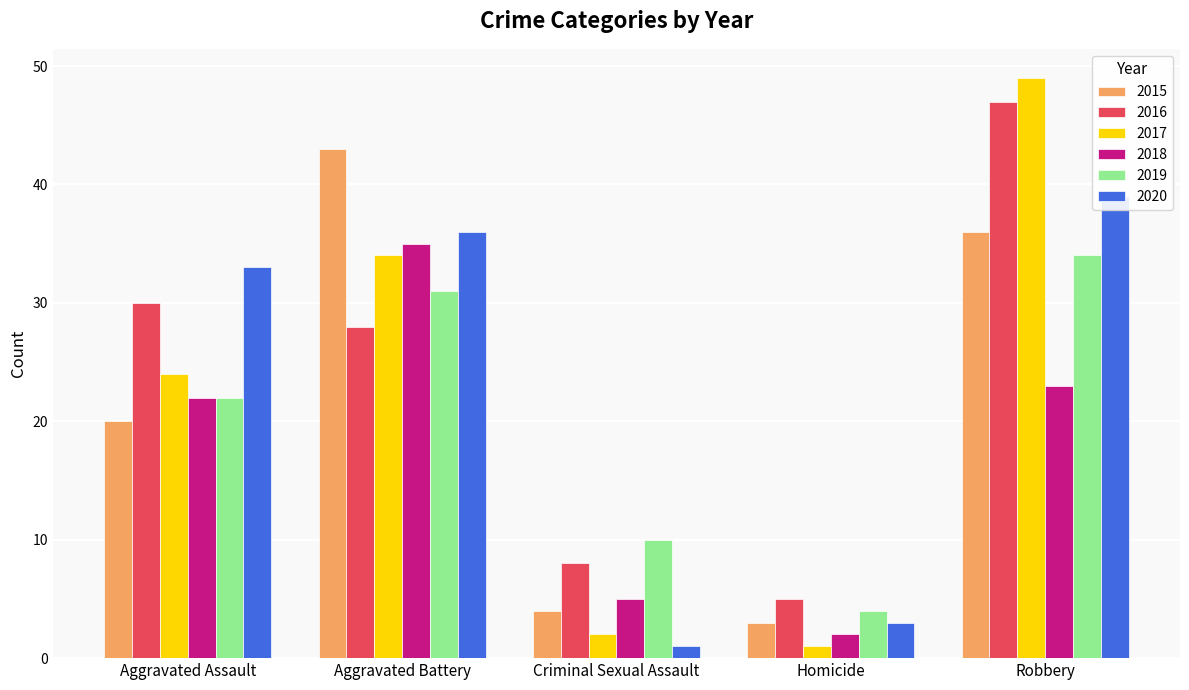

True or false: 2017 has a value of 11 at Aggravated Assault.

False